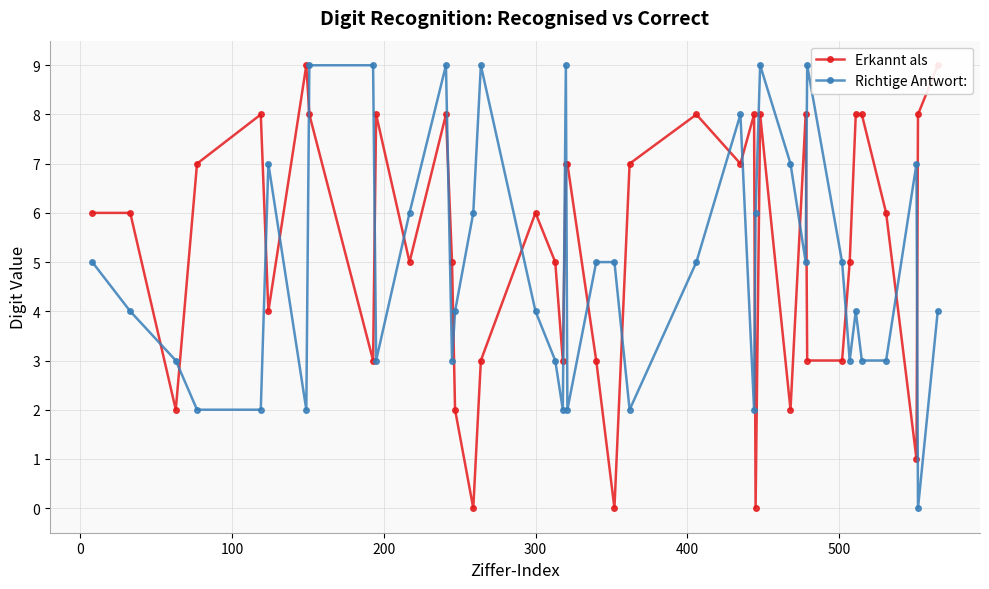

How many data points in Richtige Antwort: are less than 5?

20